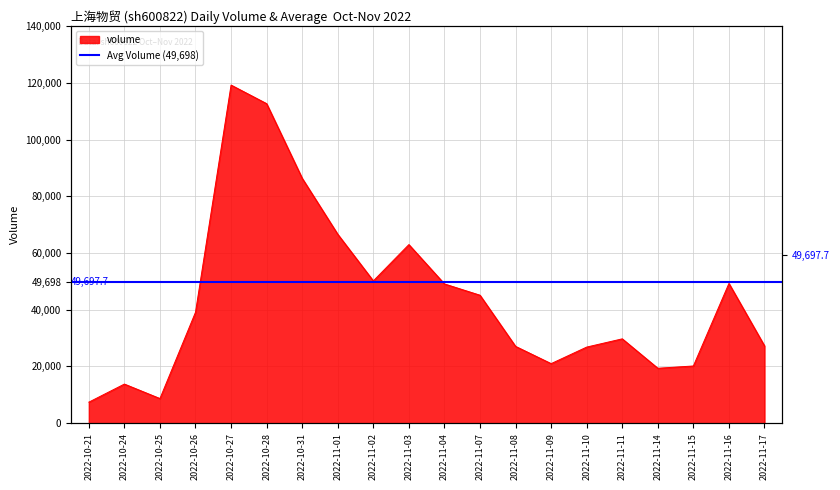

Which label corresponds to the smallest value in the chart?

2022-10-21